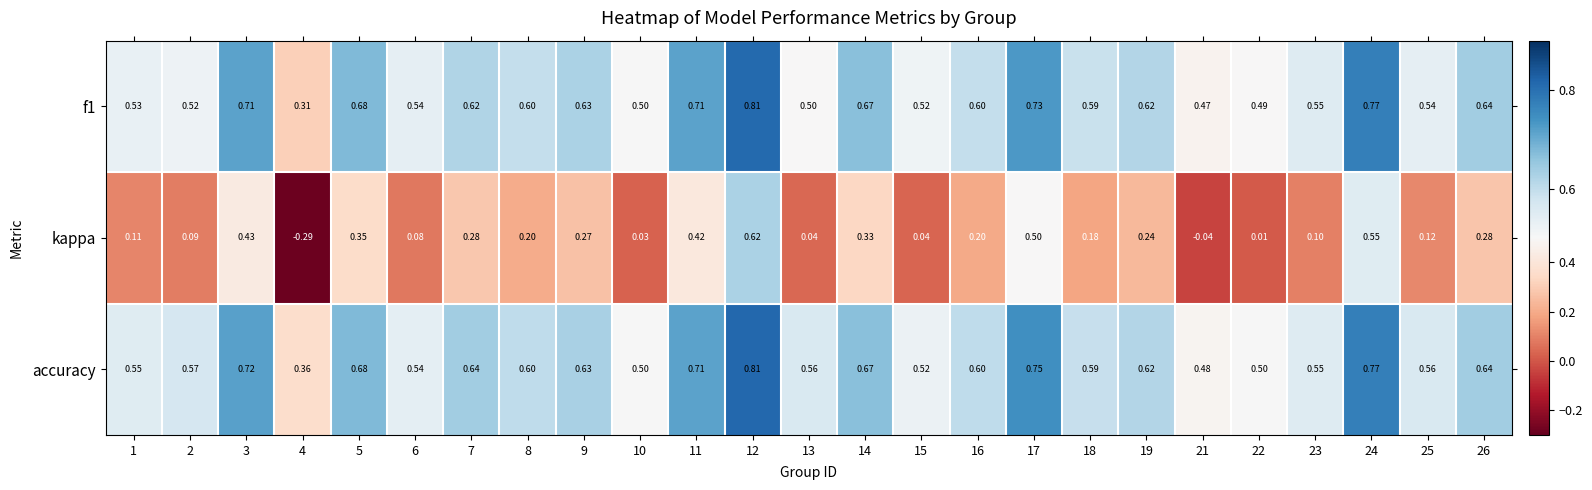

Which series changed the most between 1 and 22?

kappa